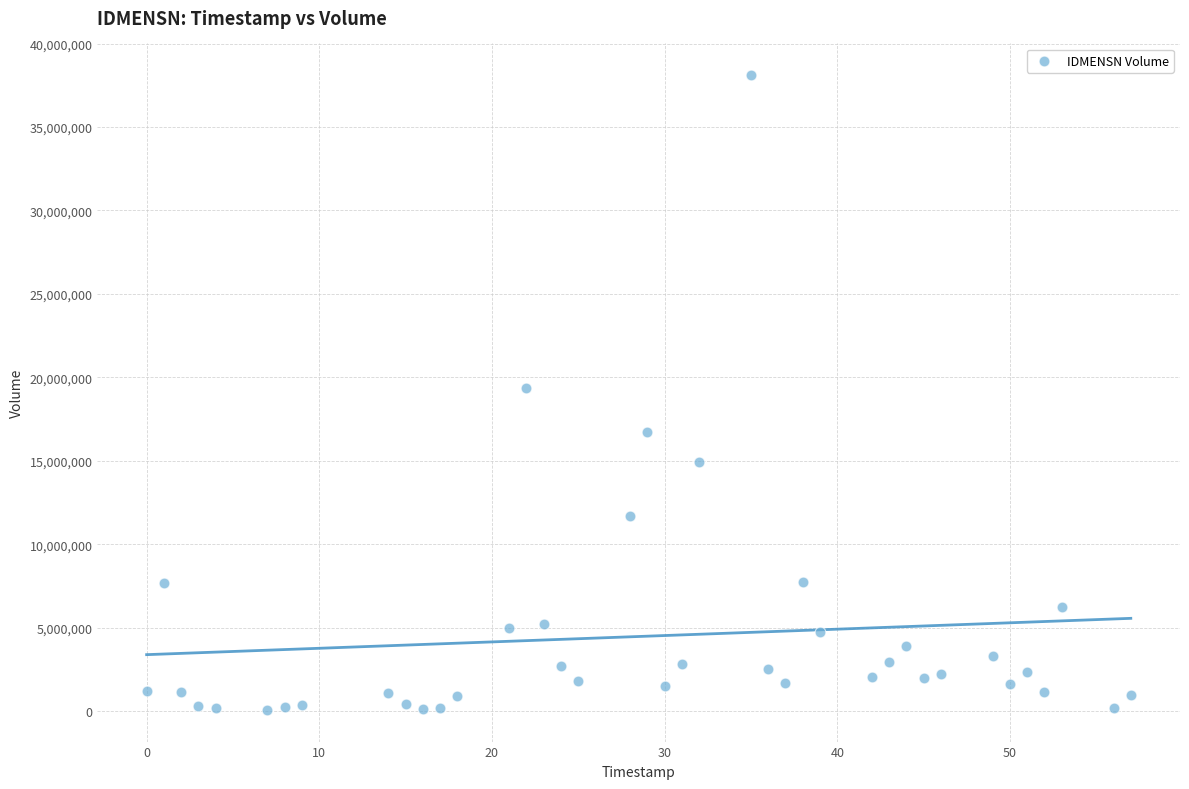

What is the range of X values (max minus min)?

57